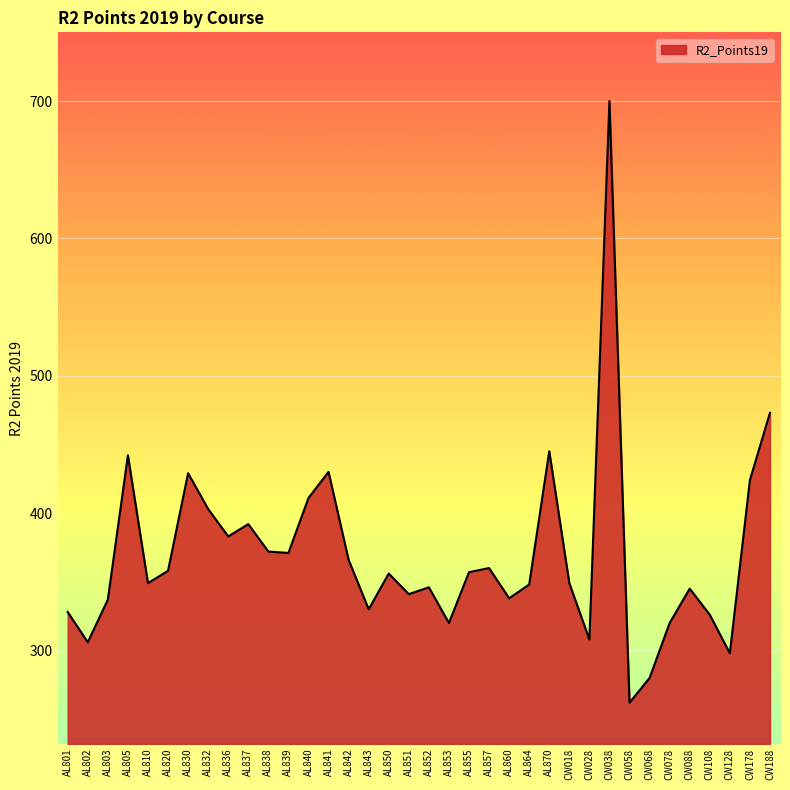

Where does the data first go above 356?

AL805